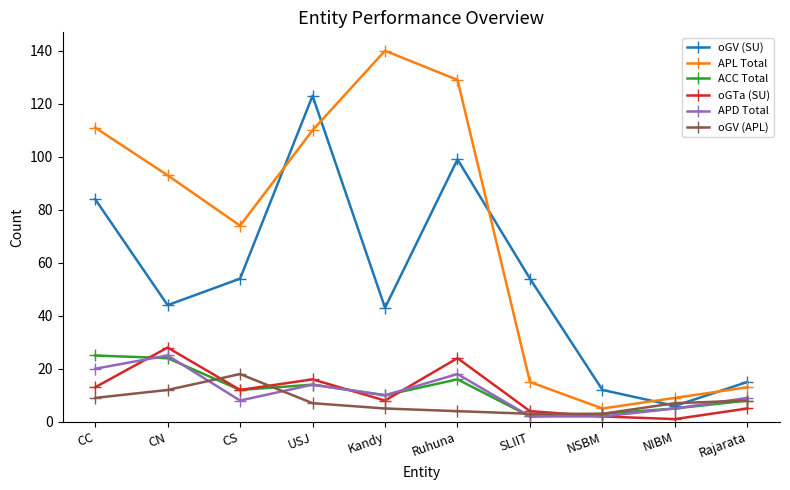

What position from the left is Rajarata?

10